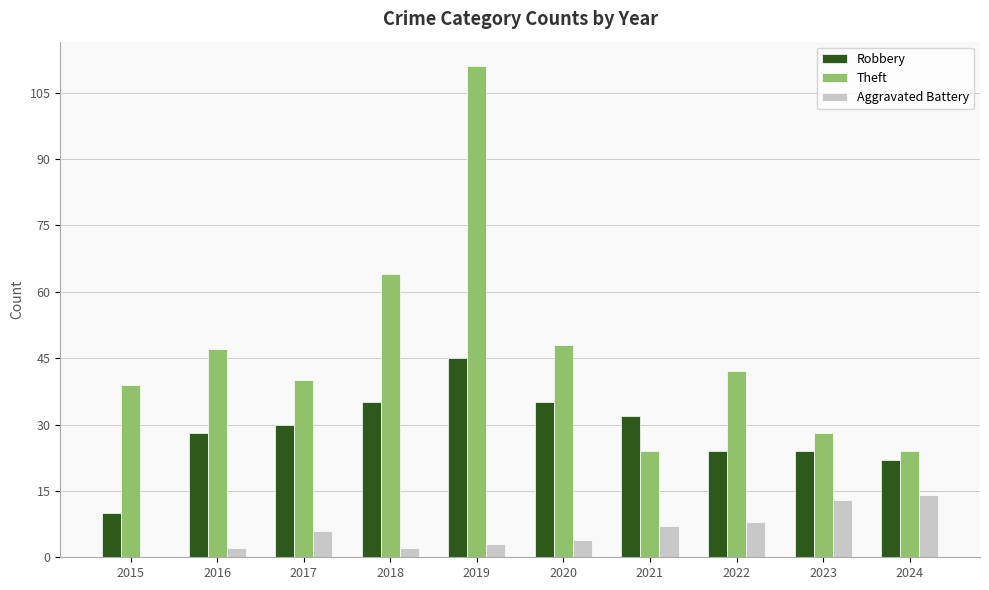

What is the sum of all Robbery values?

285